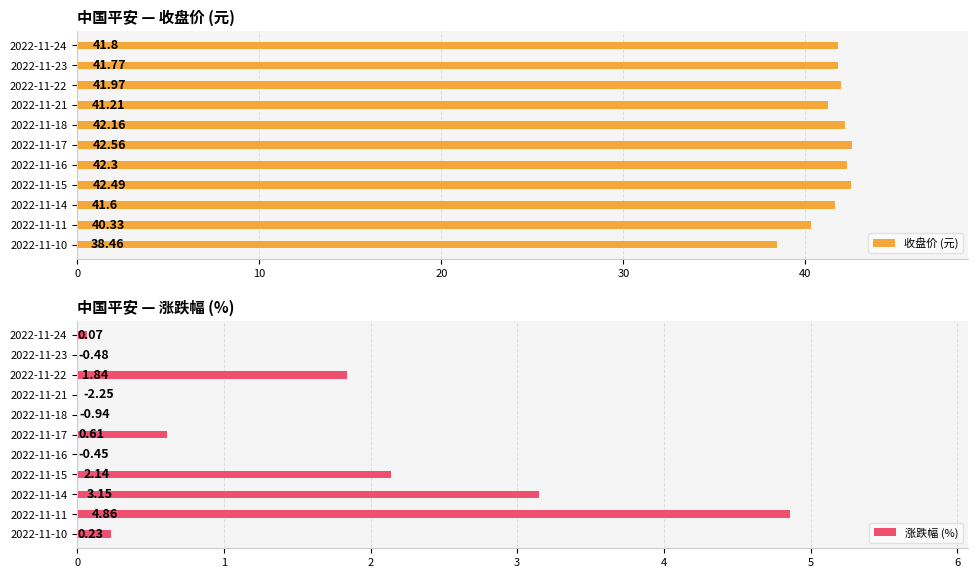

Does the chart contain stacked bars?

No